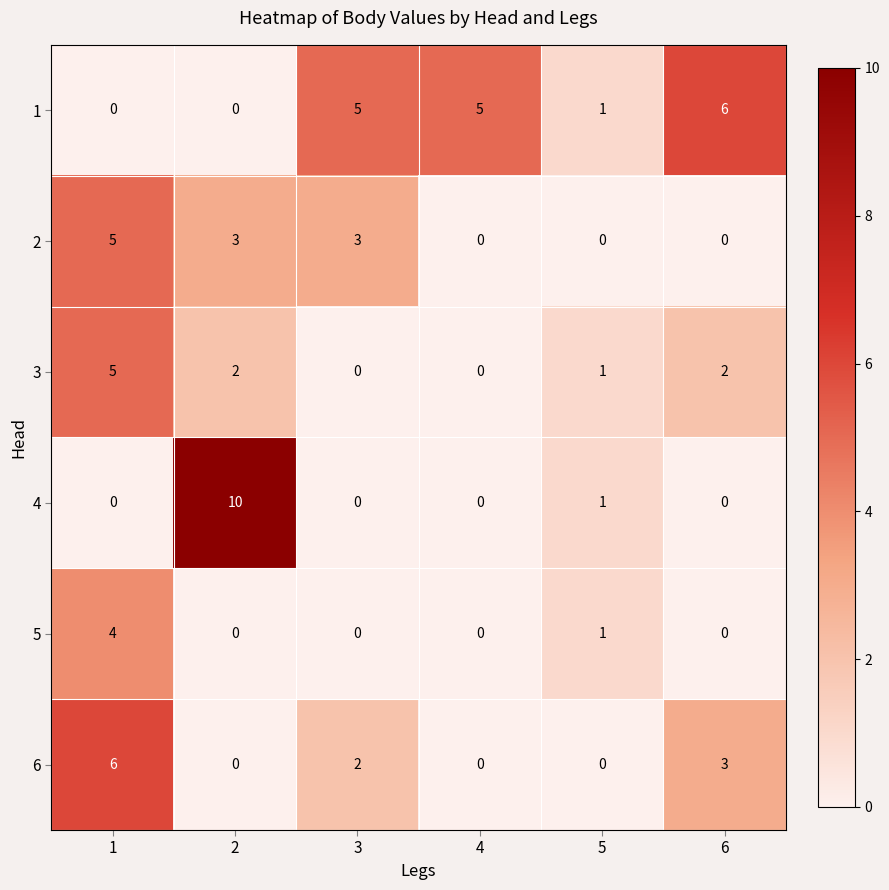

At which category is the sum across all series the highest?

1